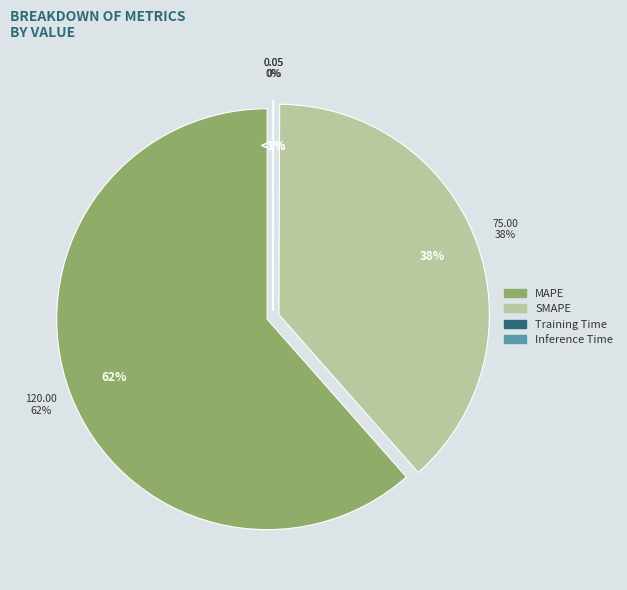

What percentage is the SMAPE slice, to the nearest percent?

38%